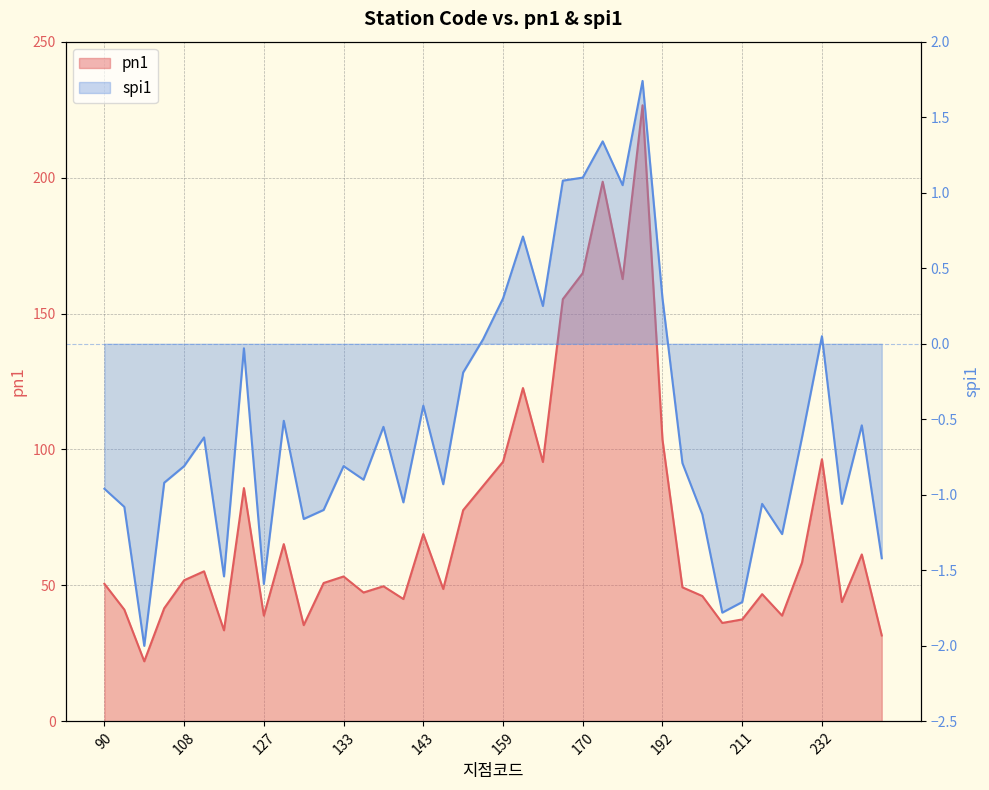

What is the greatest value displayed?

226.6